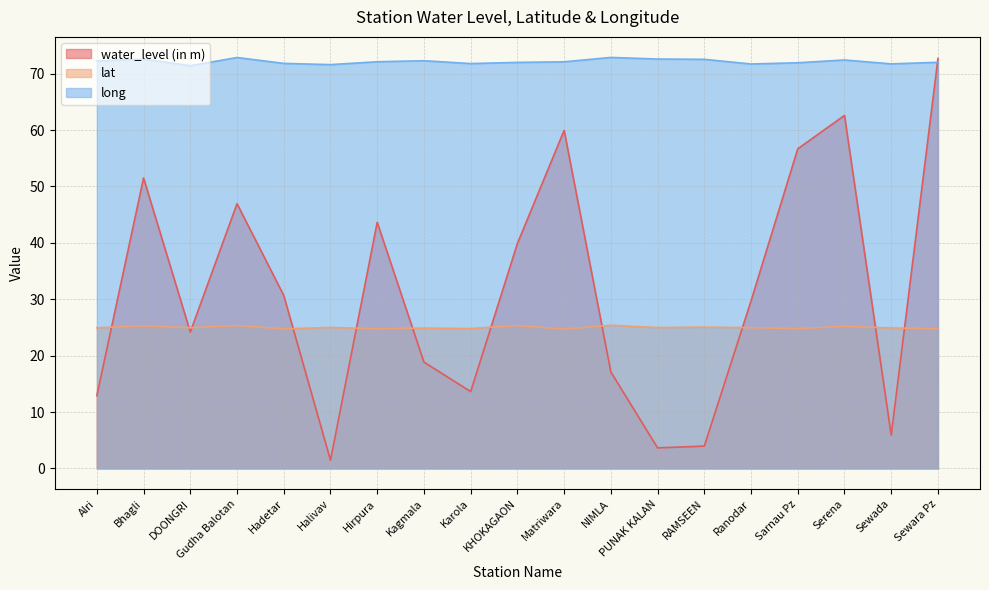

True or false: long has a value of 99.2 at KHOKAGAON.

False